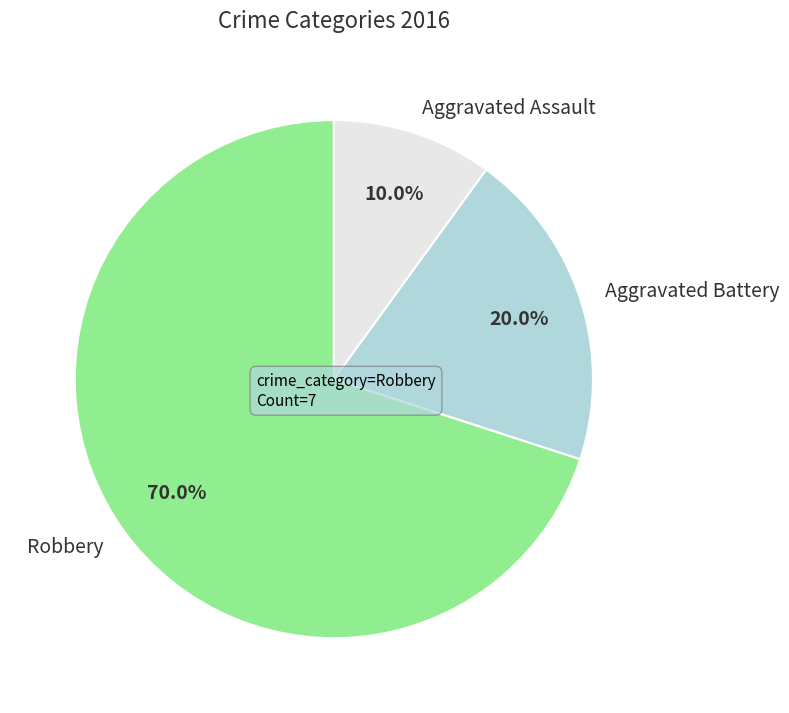

How many segments does this pie chart have?

3